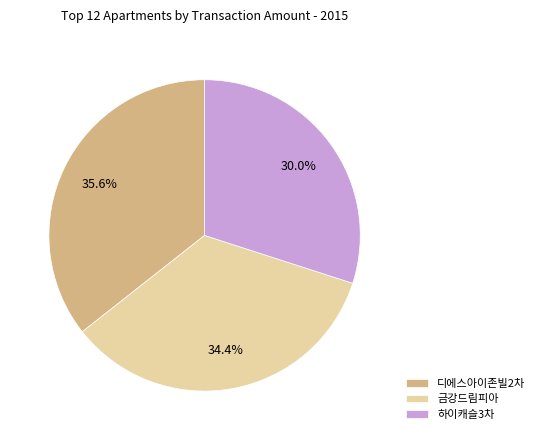

Which slice is the smallest?

하이캐슬3차